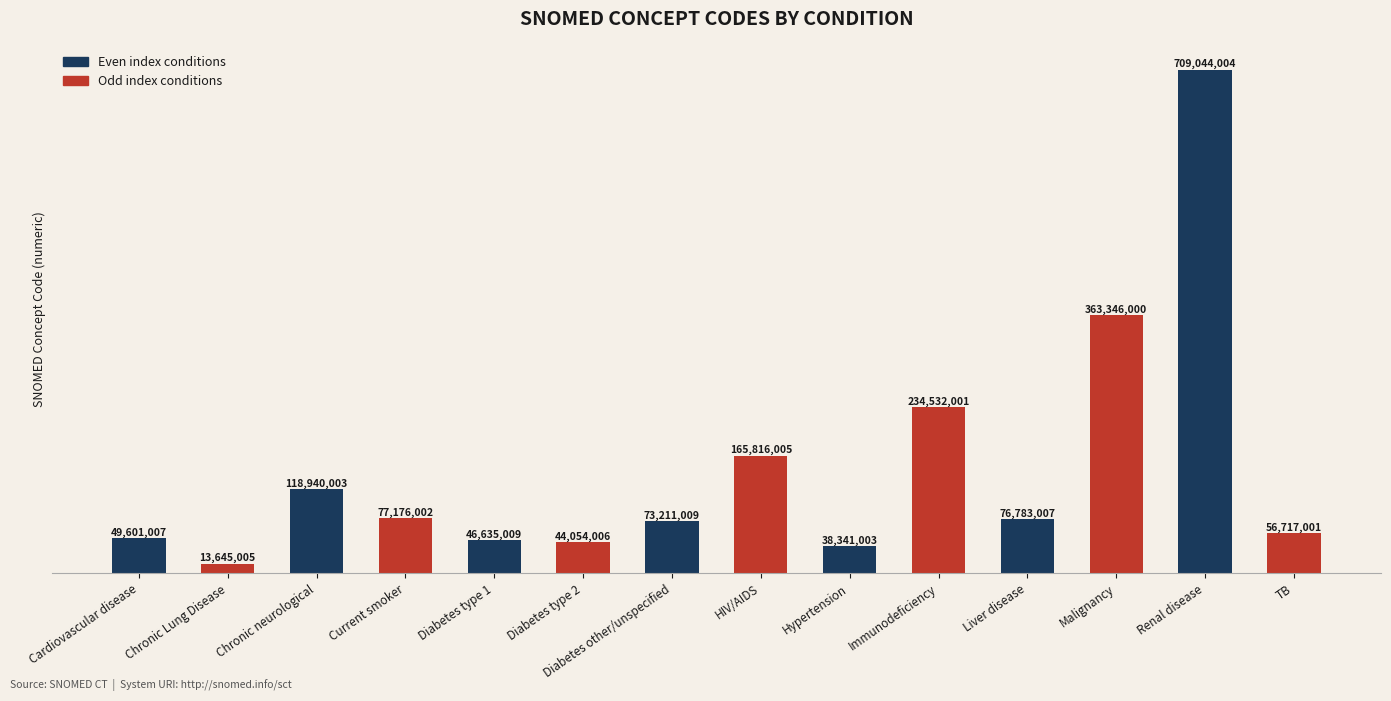

Rank the categories by value from highest to lowest.

Renal disease, Malignancy, Immunodeficiency, HIV/AIDS, Chronic neurological, Current smoker, Liver disease, Diabetes other/unspecified, TB, Cardiovascular disease, Diabetes type 1, Diabetes type 2, Hypertension, Chronic Lung Disease